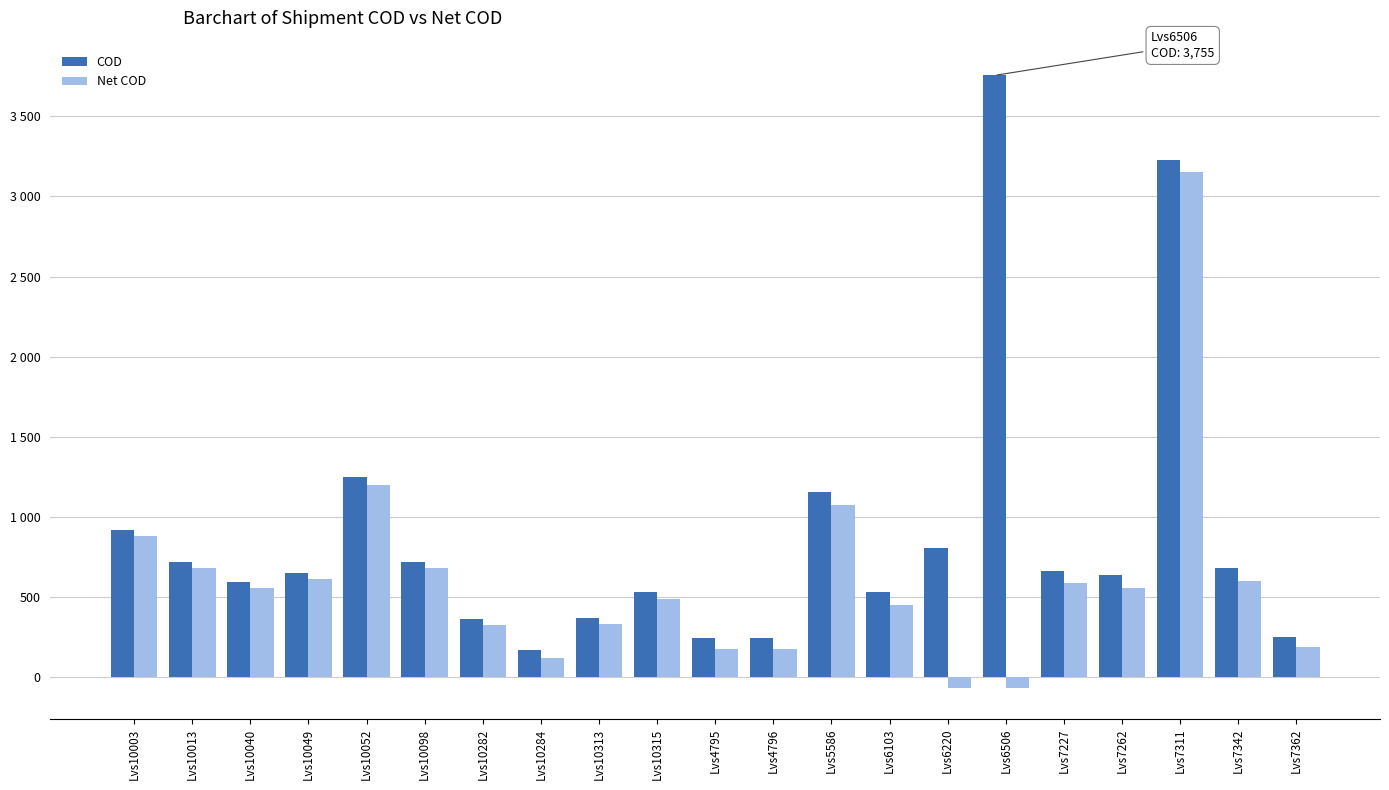

Where is Net COD nearest to the value 1540?

Lvs10052